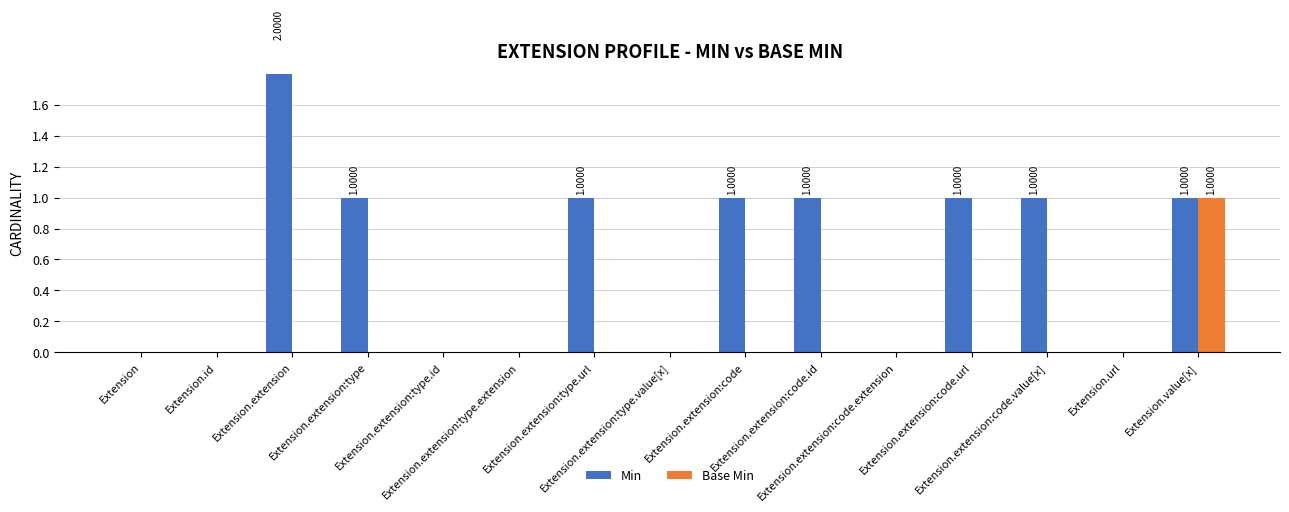

How many values in the Base Min series exceed 0?

1